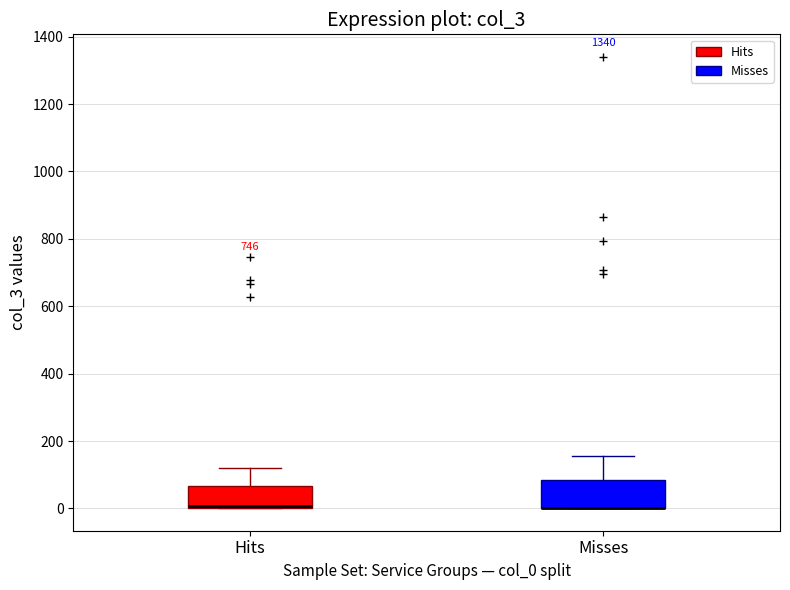

Where is the upper edge of the box for Hits on the y-axis? The values are not printed on the chart, so give them approximately, as read against the axis.

60